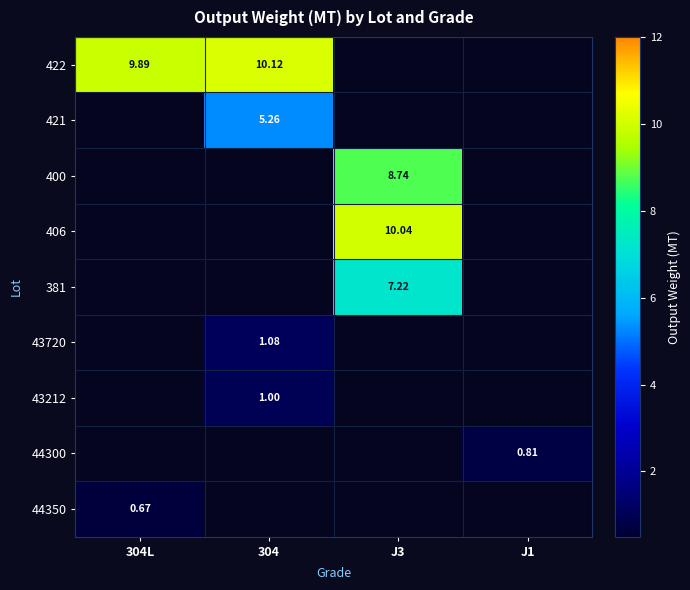

Is the value of 381 at J1 greater than the value of 44300 at J1?

No